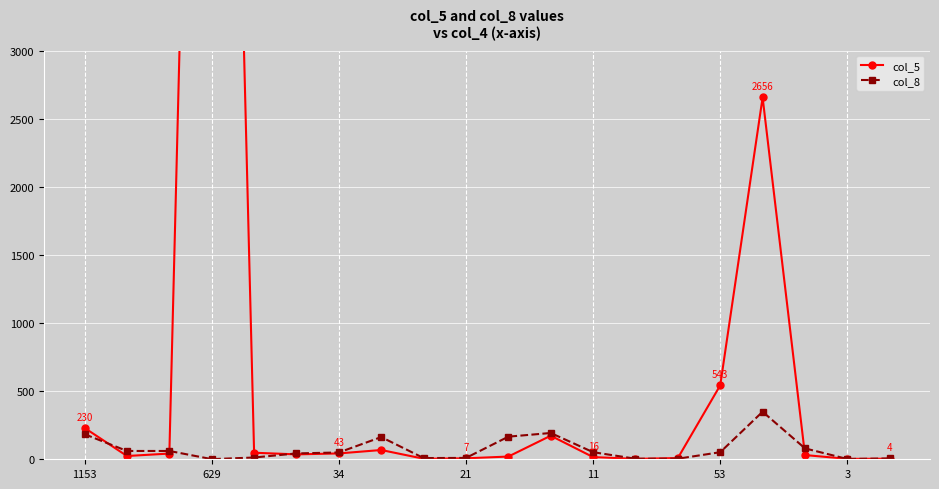

List the series in order of their overall mean, lowest first.

col_8, col_5